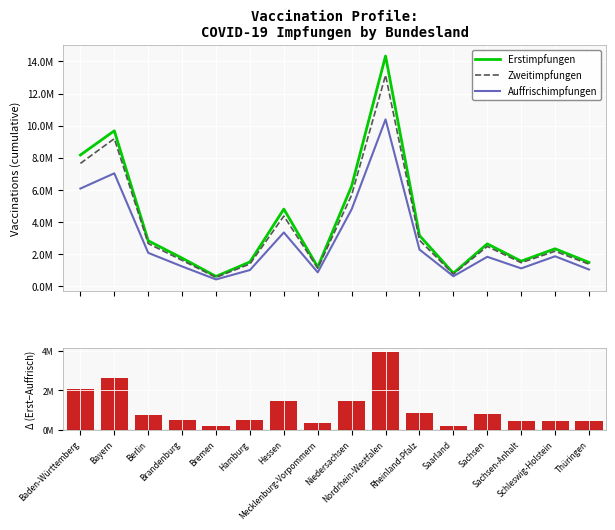

Which series has the largest total across all categories?

Erstimpfungen